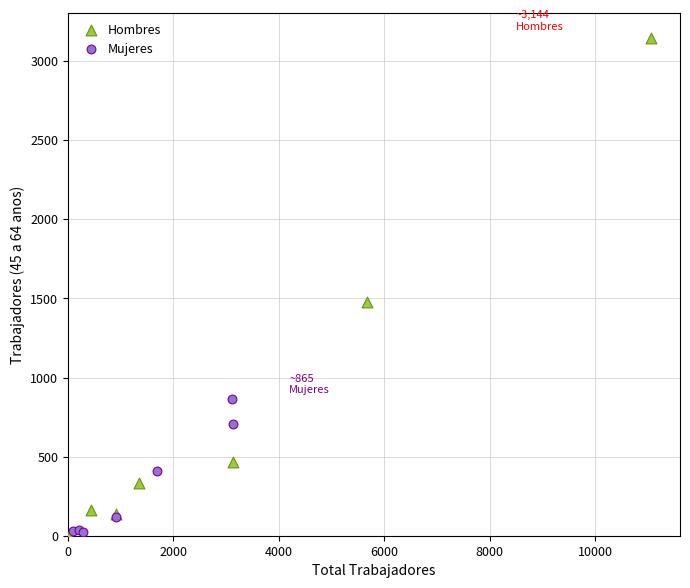

Which series has the largest Y range (max minus min)?

Hombres